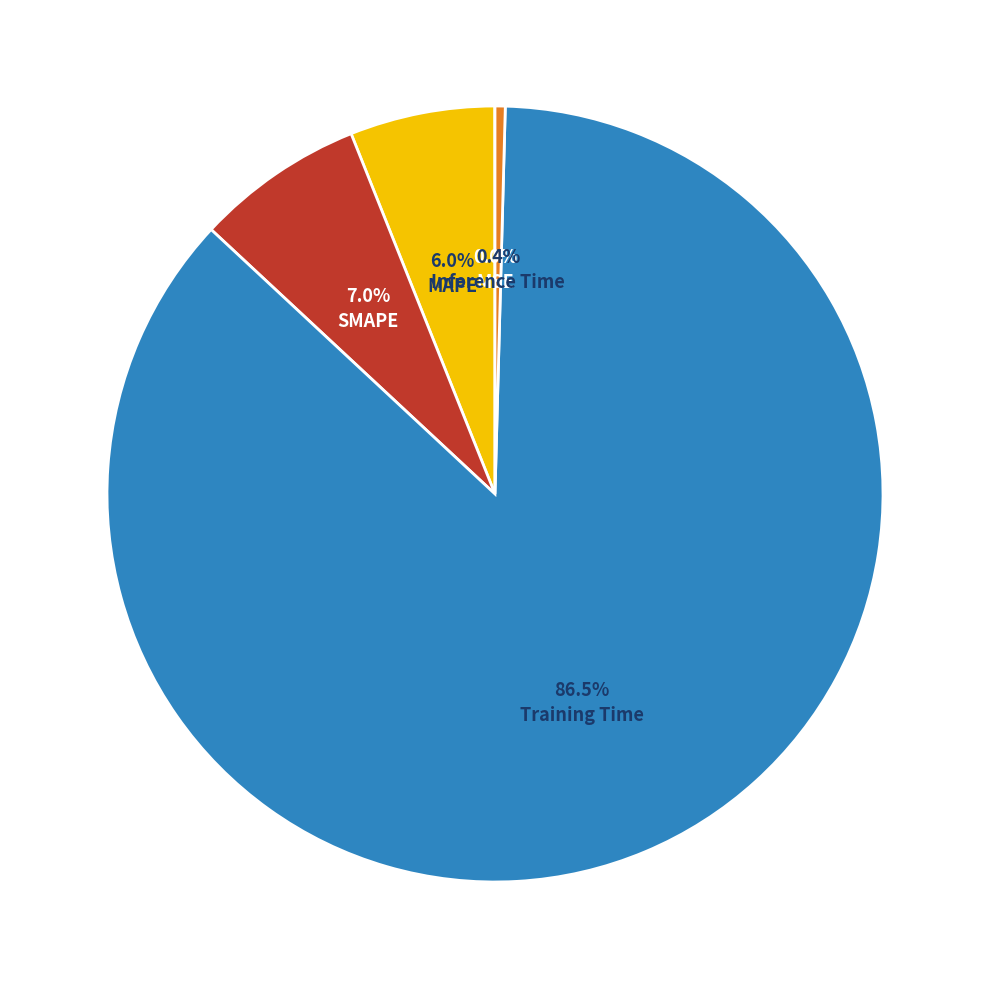

Combined, do SMAPE and Inference Time account for over 50%?

No